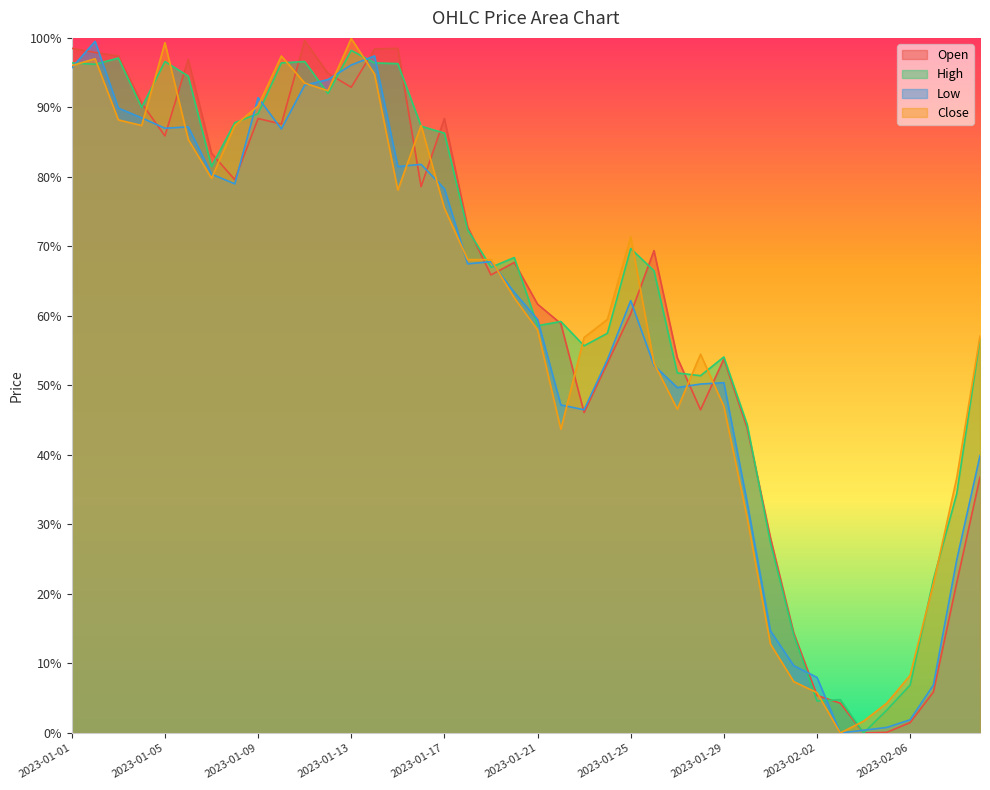

Which series has the largest range (max minus min)?

Close